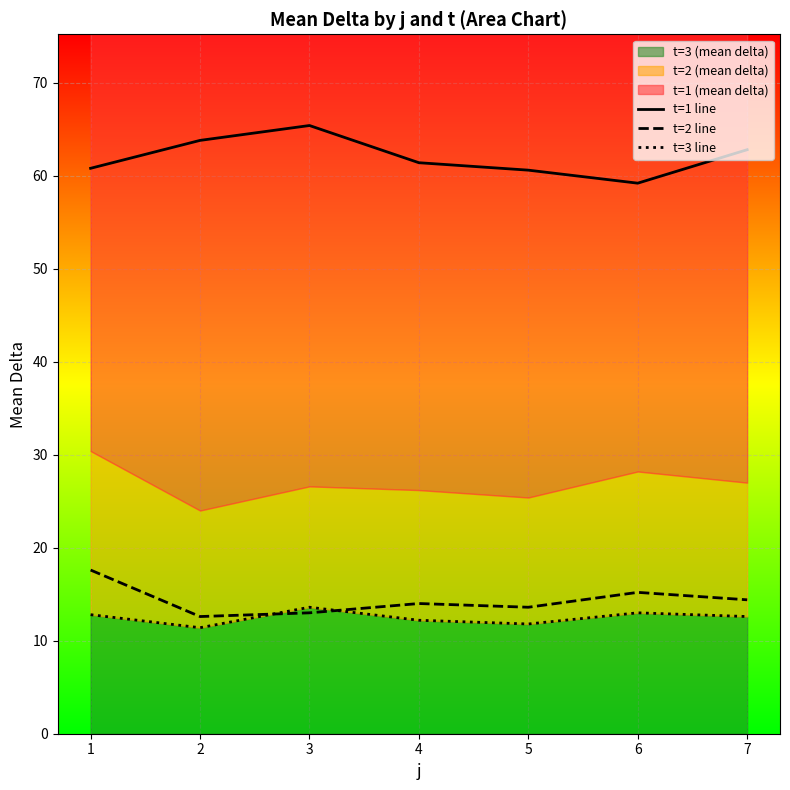

Which series has the largest total across all categories?

t=1 line